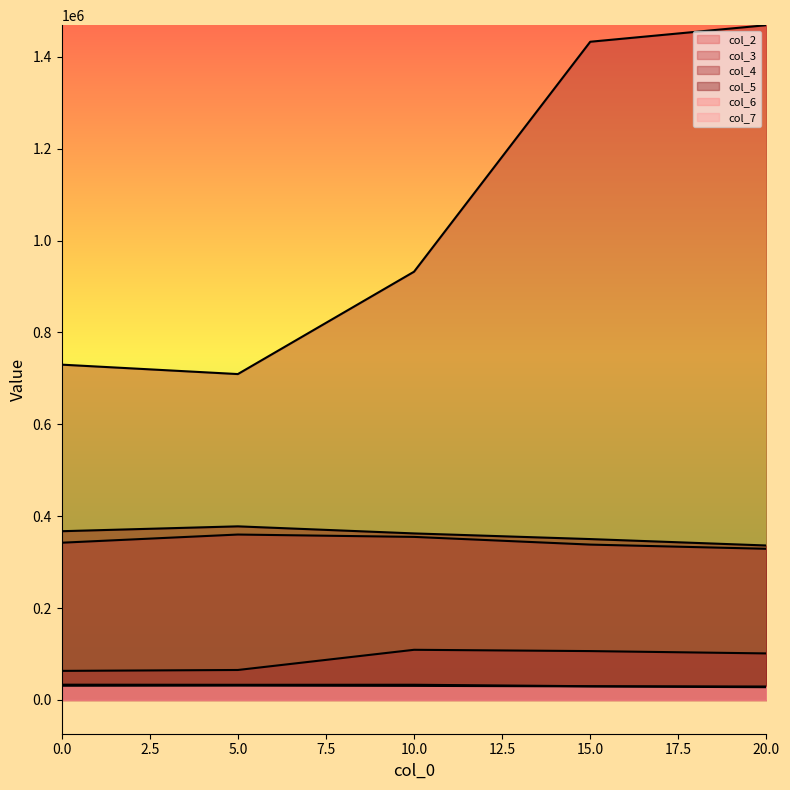

True or false: col_7 has a value of 17473 at 0.

False